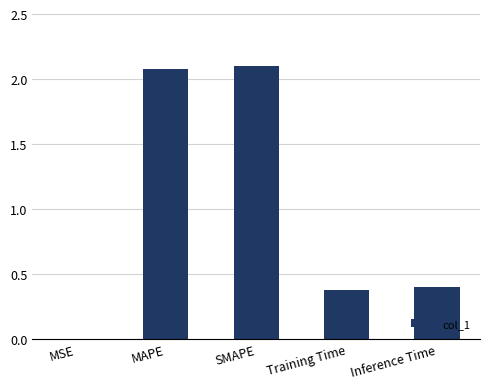

The chart shows a value of 2.1 at MAPE. True or false?

True